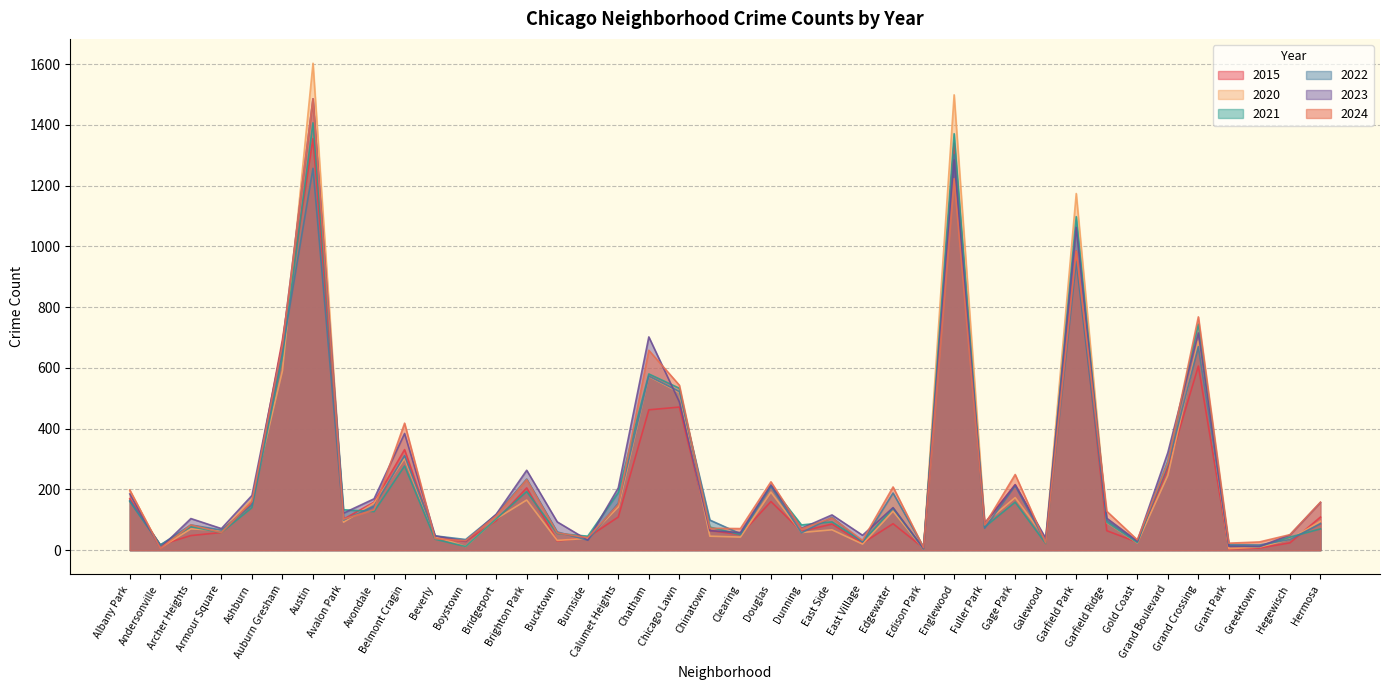

What is the smallest value displayed?

4